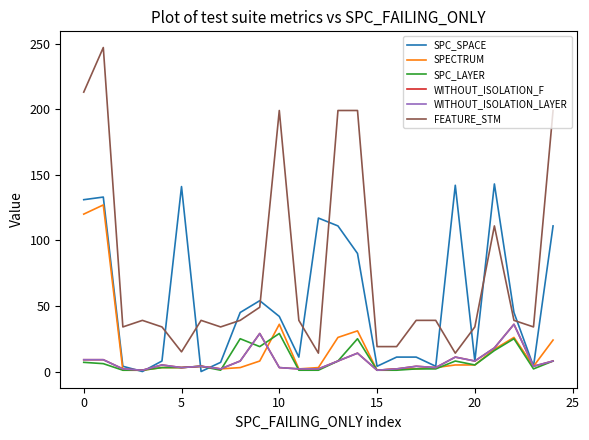

True or false: SPC_LAYER has more than 2 points higher than both neighbors.

True